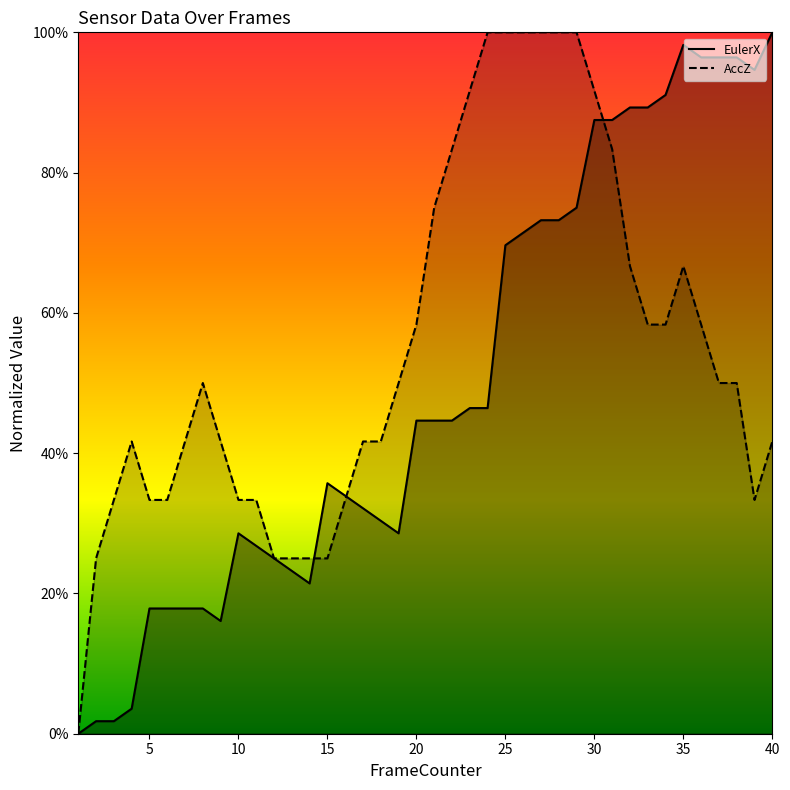

Rank the series by their average value, from lowest to highest.

EulerX, AccZ